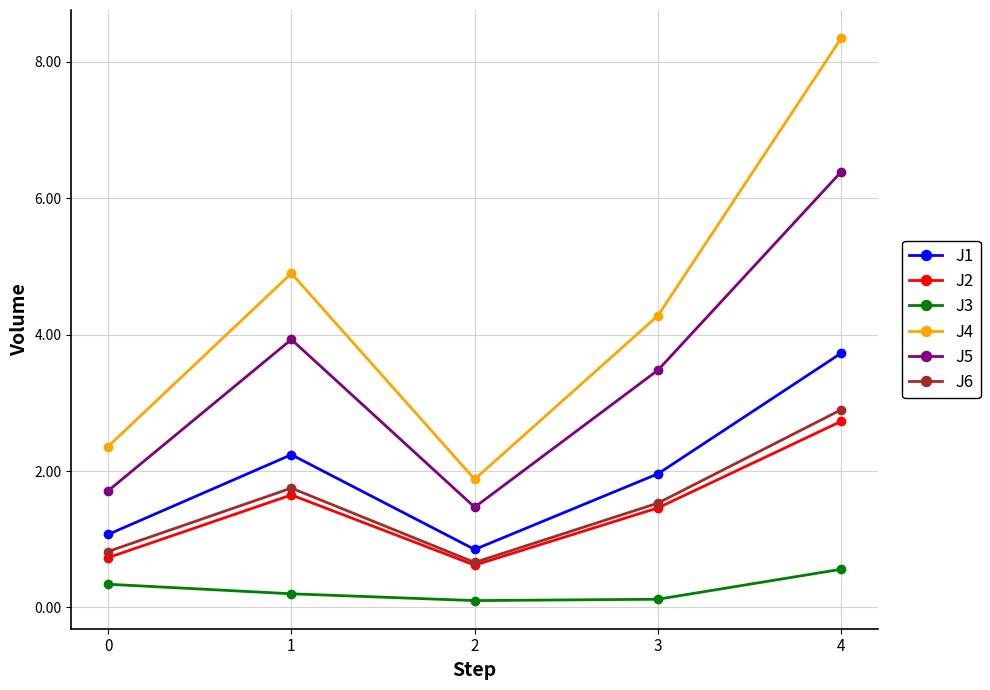

True or false: J6 and J1 intersect in this chart.

False